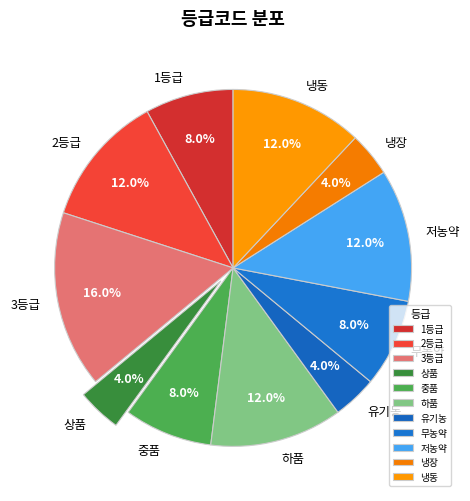

How many slices are in this pie chart?

11